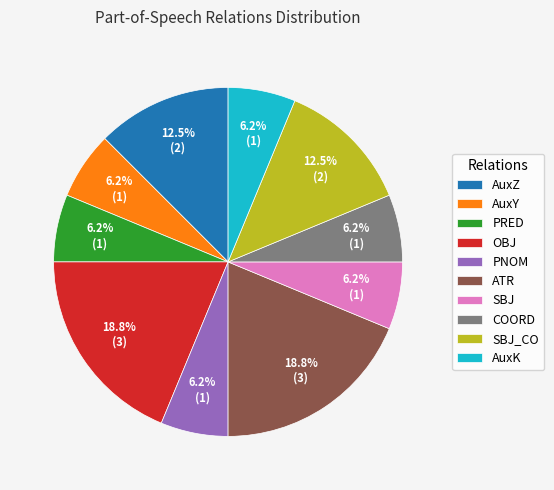

Do AuxY and OBJ together represent more than half of the pie?

No